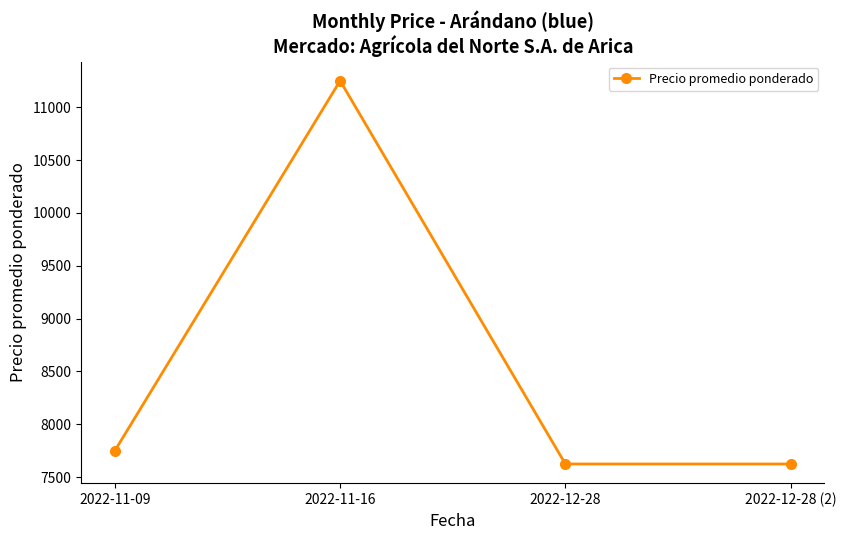

Reading right to left, list all the values displayed in this chart.

7625	7625	11250	7750